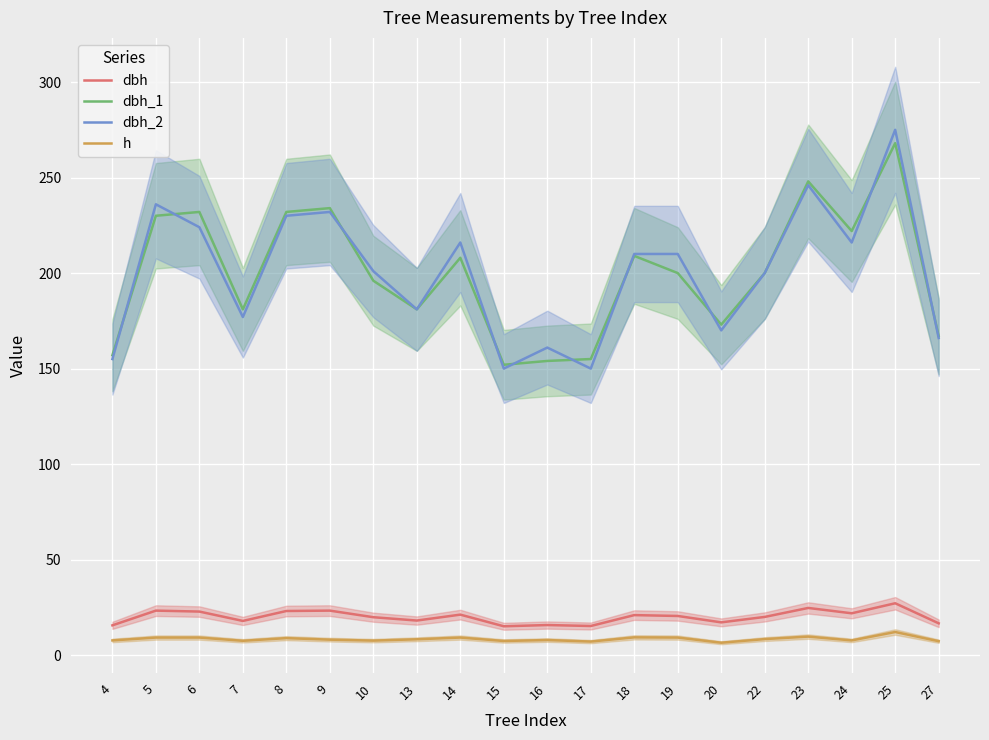

What is the average value of the dbh_1 series?

199.9